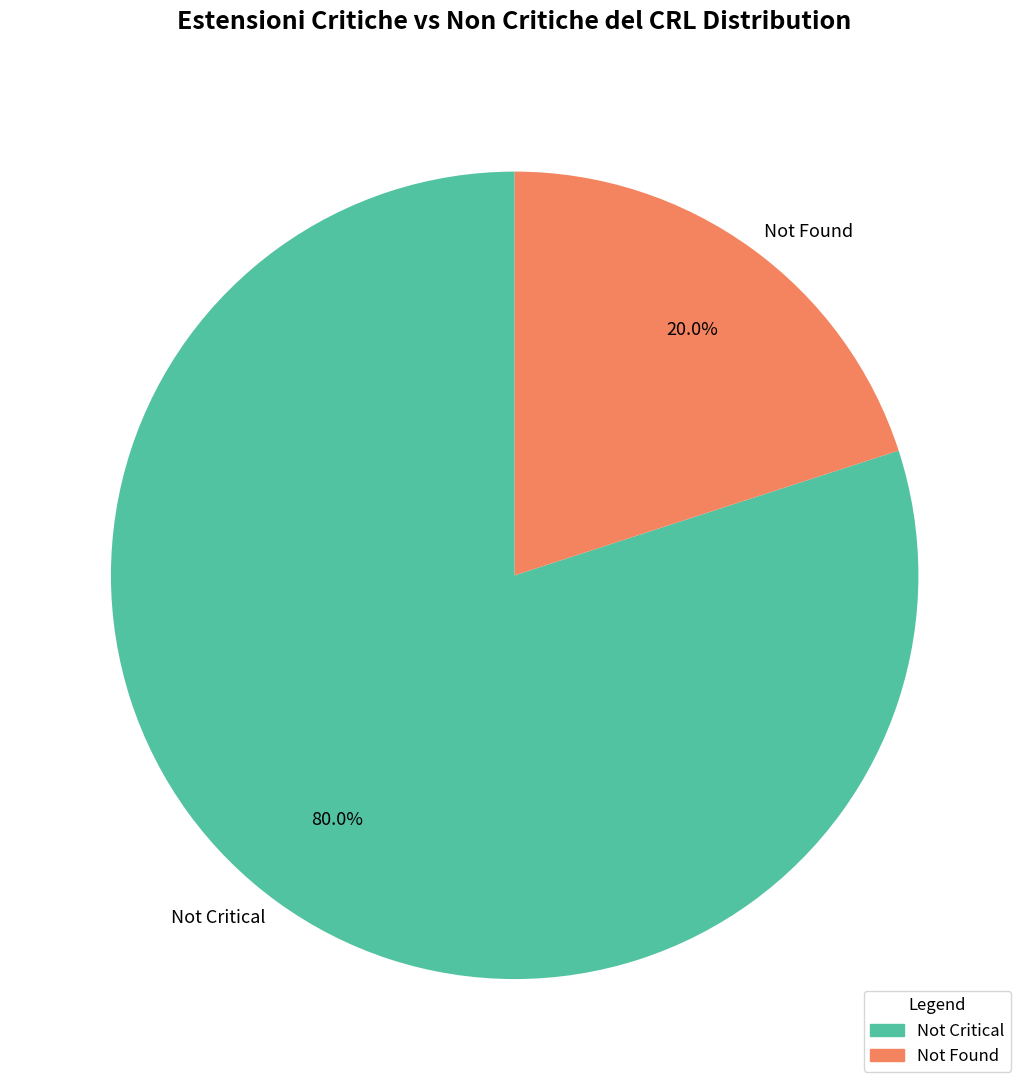

Which slice is the smallest?

Not Found